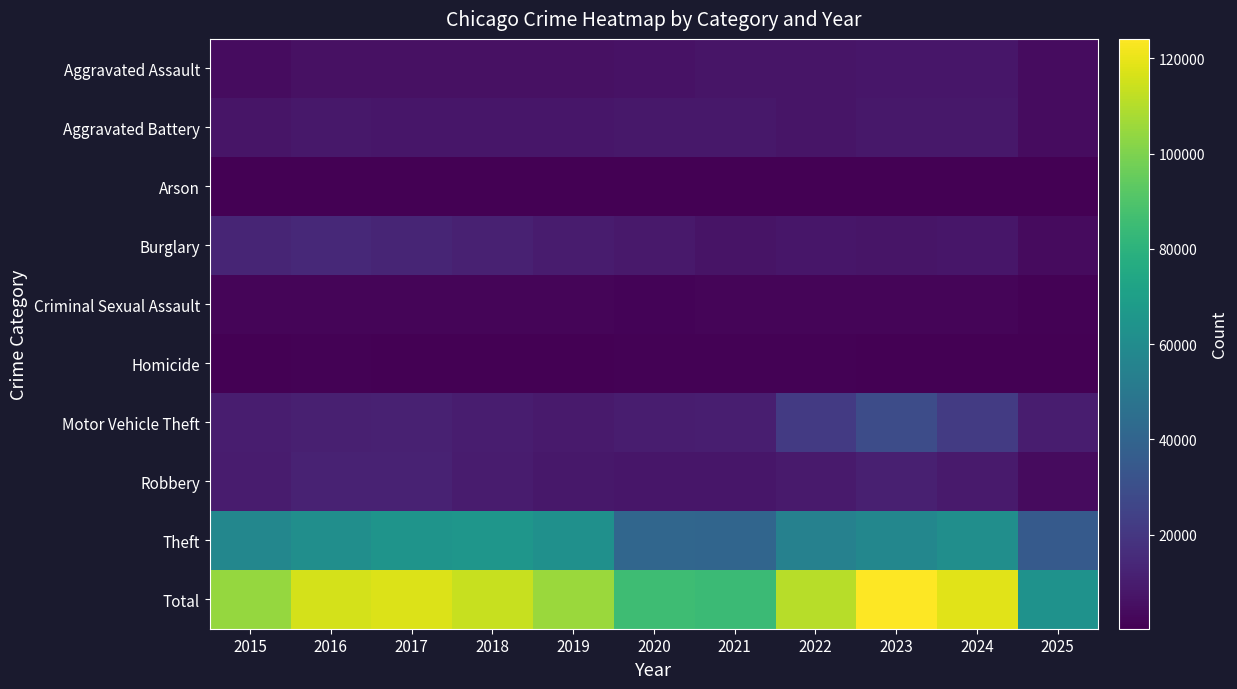

Reading right to left, list all the values displayed in this chart.

Aggravated Assault: 2025=4152	2024=7904	2023=7712	2022=7281	2021=7242	2020=6265	2019=5842	2018=6002	2017=5793	2016=5713	2015=4480
Aggravated Battery: 2025=4401	2024=8182	2023=8080	2022=7495	2021=8346	2020=8320	2019=7858	2018=7734	2017=7845	2016=8085	2015=7018
Arson: 2025=242	2024=482	2023=513	2022=422	2021=530	2020=588	2019=376	2018=373	2017=444	2016=515	2015=448
Burglary: 2025=3758	2024=7651	2023=7485	2022=7594	2021=6661	2020=8758	2019=9639	2018=11747	2017=13001	2016=14289	2015=13184
Criminal Sexual Assault: 2025=1079	2024=1779	2023=1870	2022=1841	2021=1755	2020=1505	2019=1931	2018=2054	2017=1994	2016=1870	2015=1713
Homicide: 2025=252	2024=588	2023=632	2022=729	2021=806	2020=787	2019=499	2018=588	2017=672	2016=786	2015=496
Motor Vehicle Theft: 2025=10221	2024=21708	2023=29255	2022=21472	2021=10605	2020=9962	2019=8978	2018=9985	2017=11380	2016=11285	2015=10068
Robbery: 2025=3784	2024=9119	2023=11052	2022=8964	2021=7920	2020=7855	2019=7995	2018=9681	2017=11881	2016=11960	2015=9638
Theft: 2025=35534	2024=61259	2023=57491	2022=54899	2021=40821	2020=41350	2019=62498	2018=65290	2017=64386	2016=61625	2015=57353
Total: 2025=63423	2024=118672	2023=124090	2022=110697	2021=84686	2020=85390	2019=105616	2018=113454	2017=117396	2016=116128	2015=104398